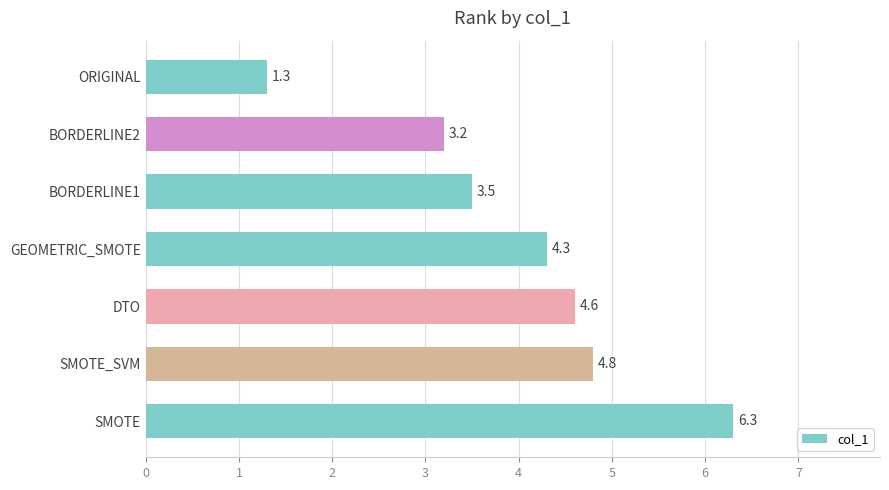

What is the difference between the maximum and minimum values?

5.0